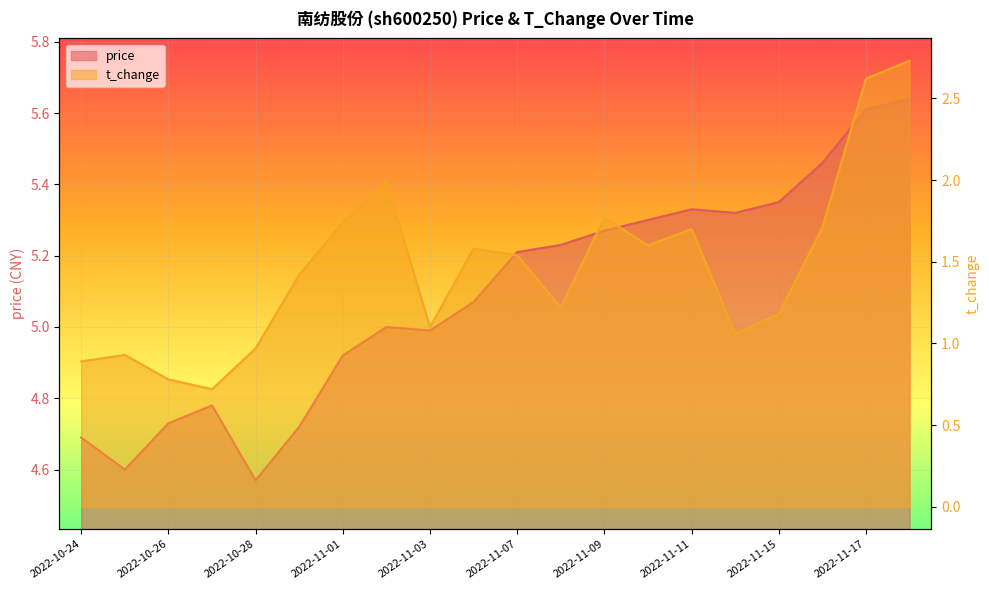

How many lines are shown in the chart?

2